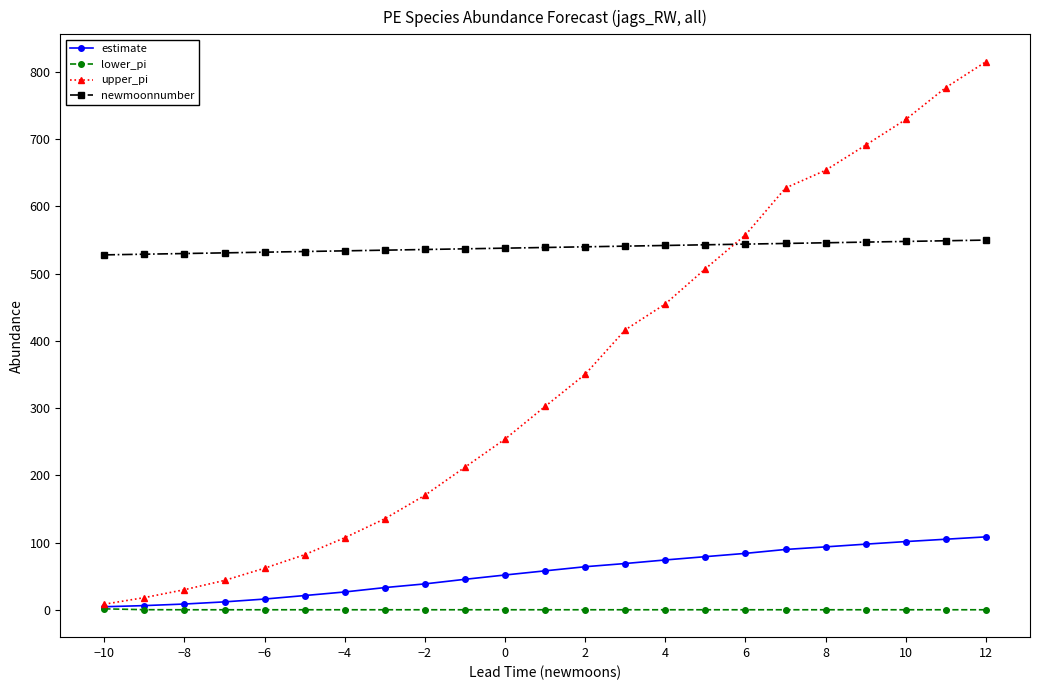

How many data points in estimate are above 57?

12